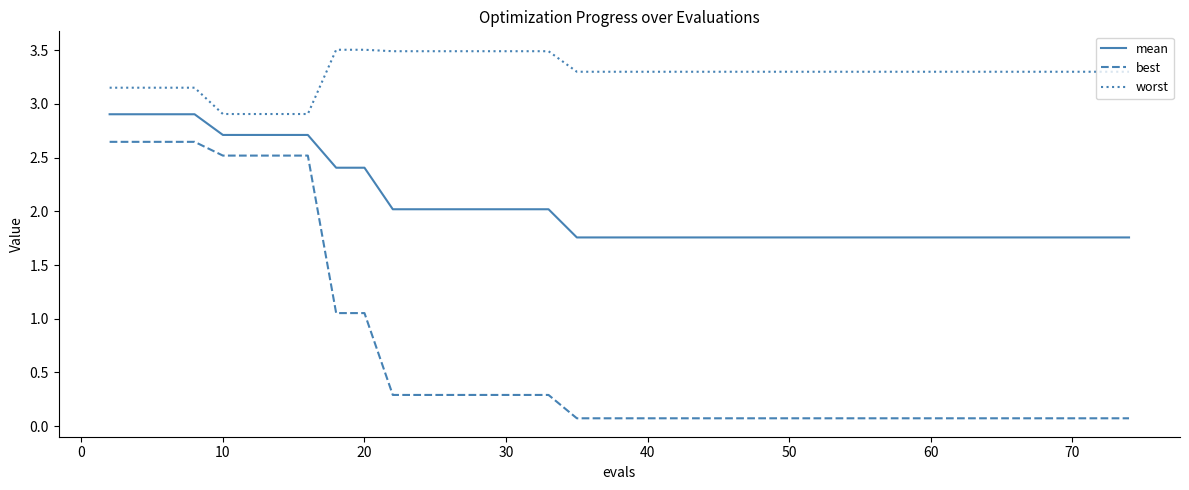

What is the maximum value shown in the chart?

3.5